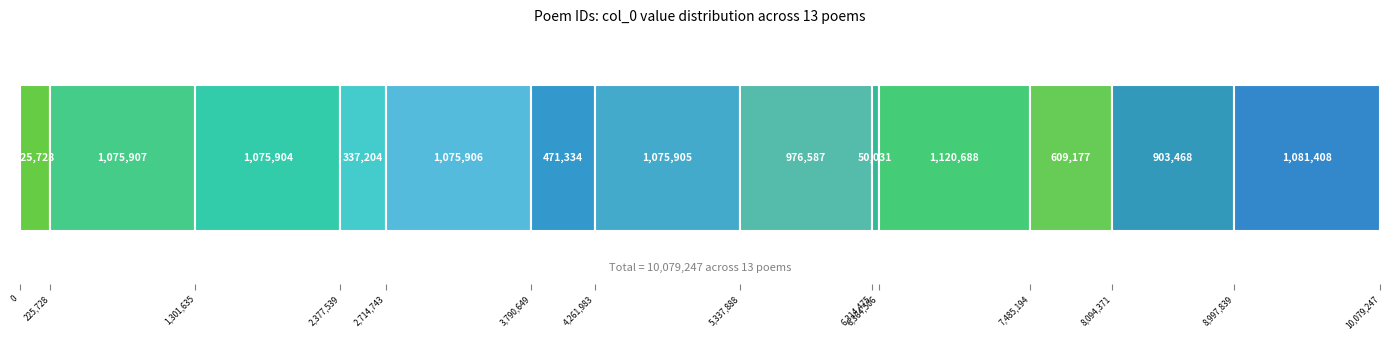

How many categories are shown in the chart?

1